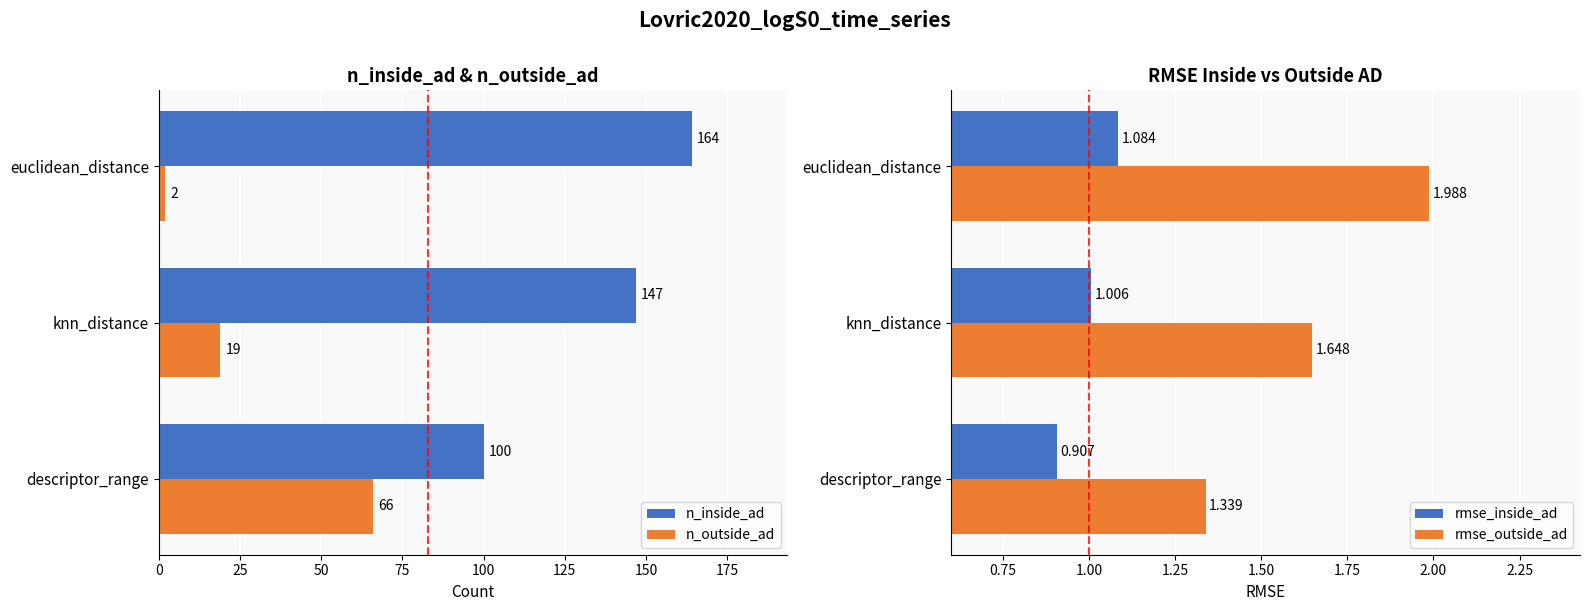

Rank the series at 50 from lowest to highest value.

rmse_inside_ad, rmse_outside_ad, n_outside_ad, n_inside_ad